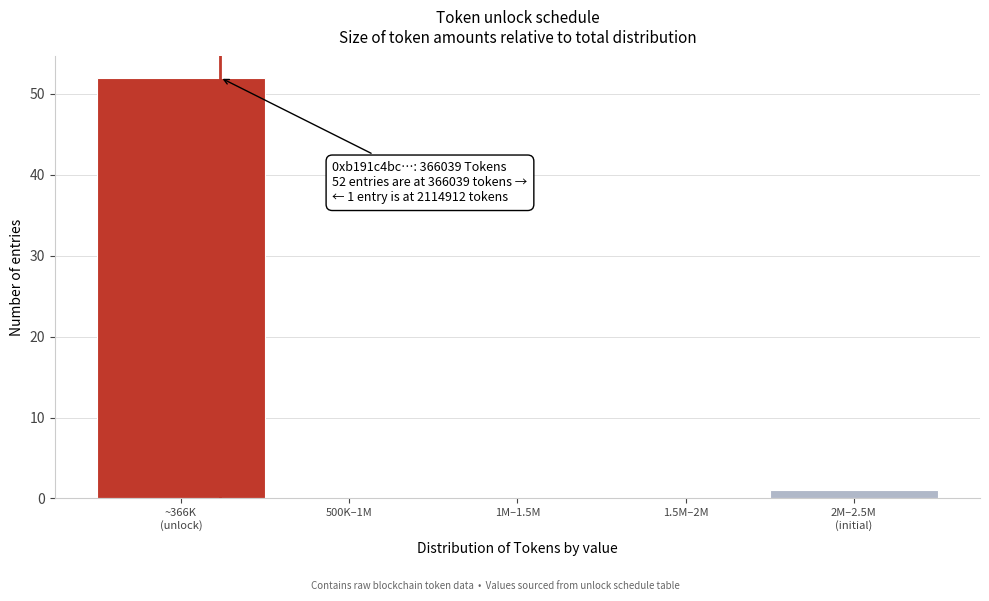

What is the maximum value shown in the chart?

52